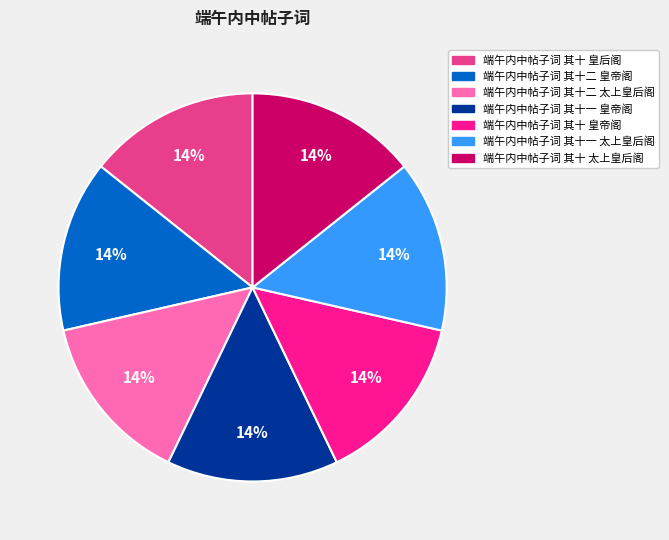

What is the ratio of the value at 端午内中帖子词 其十 太上皇后阁 to the value at 端午内中帖子词 其十 皇后阁?

1.0